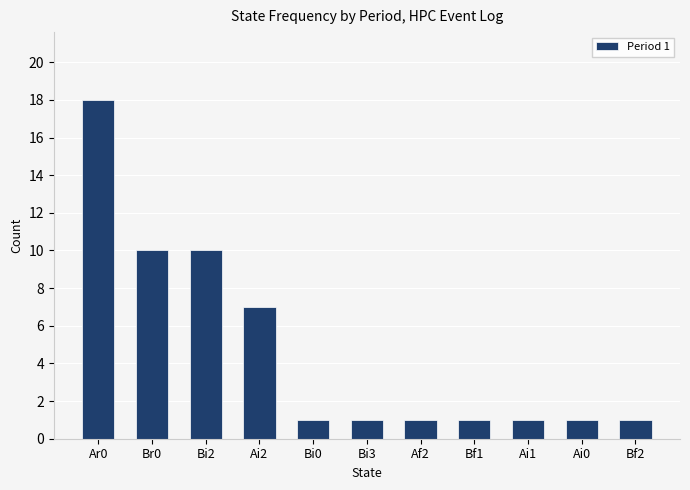

What is the sum of all values?

52